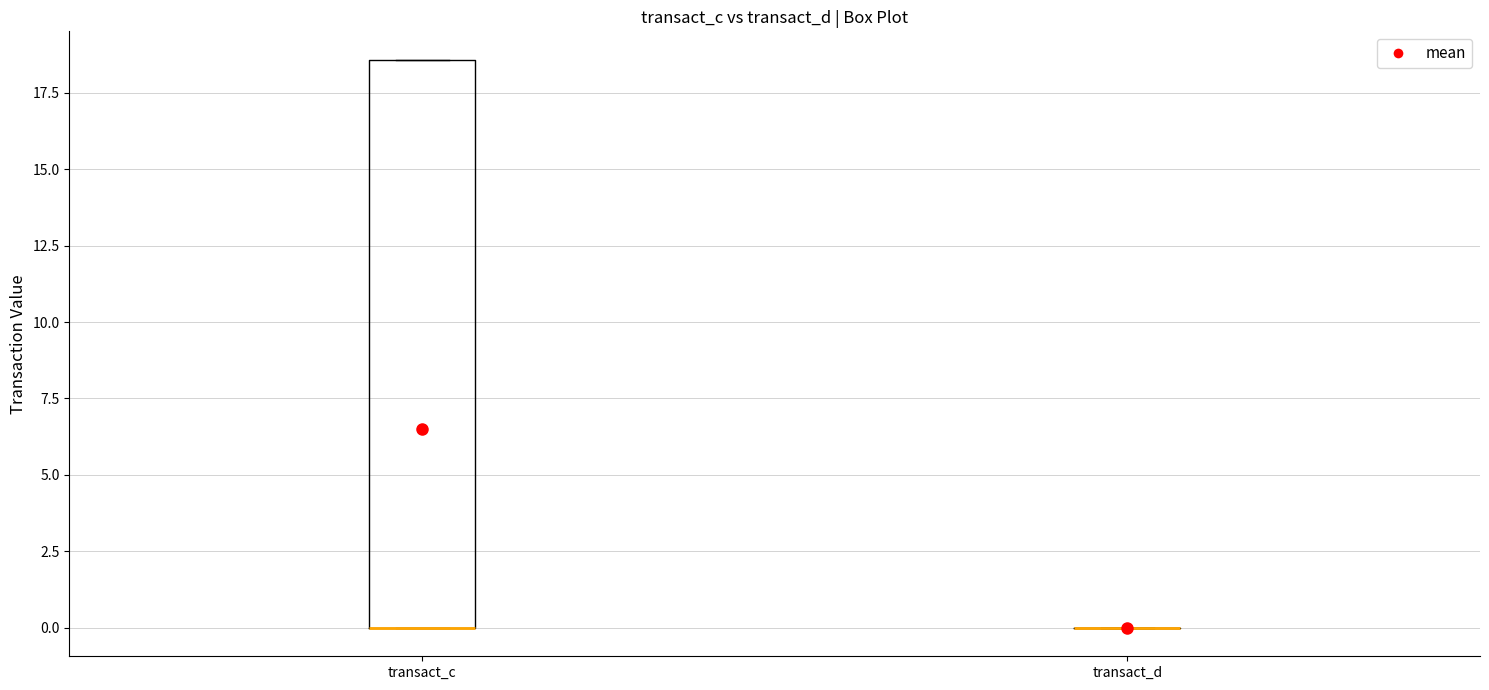

Which box is the tallest, from its lower edge to its upper edge?

transact_c